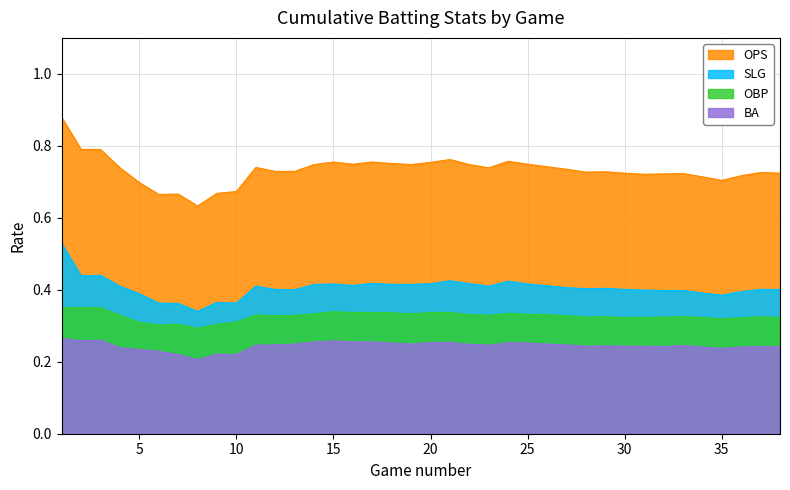

In OBP, how many points are higher than both neighbors (excluding endpoints)?

8